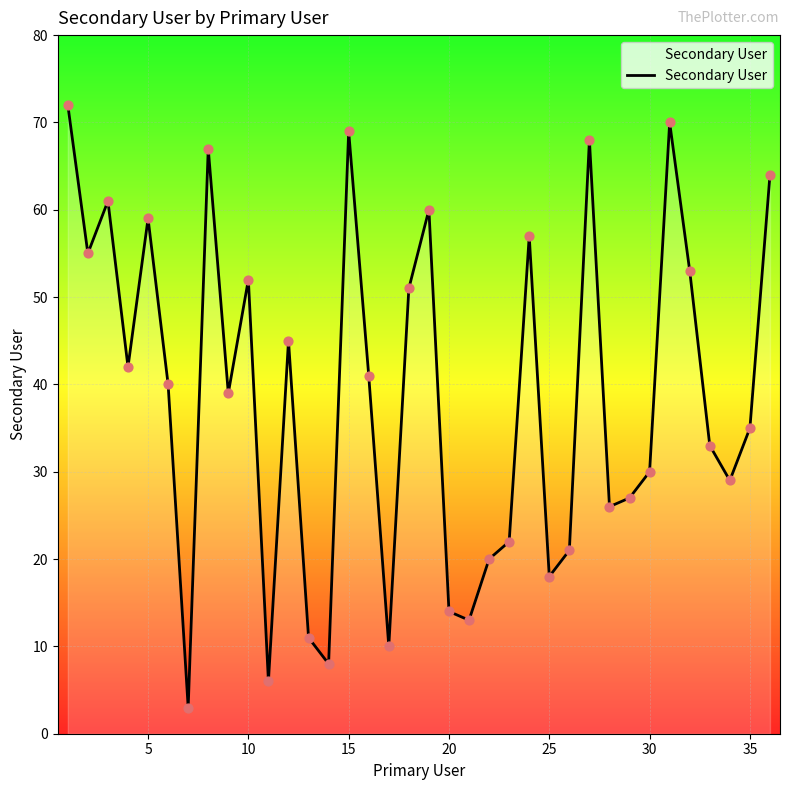

What is the difference between the maximum and minimum values?

69